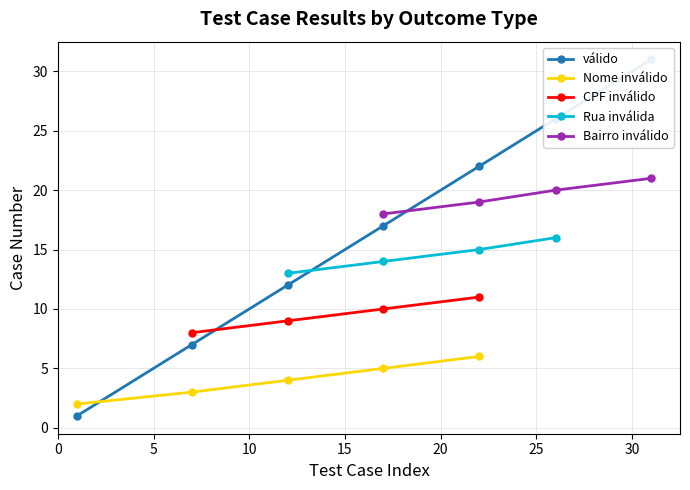

What is the highest value of the Nome inválido series?

6